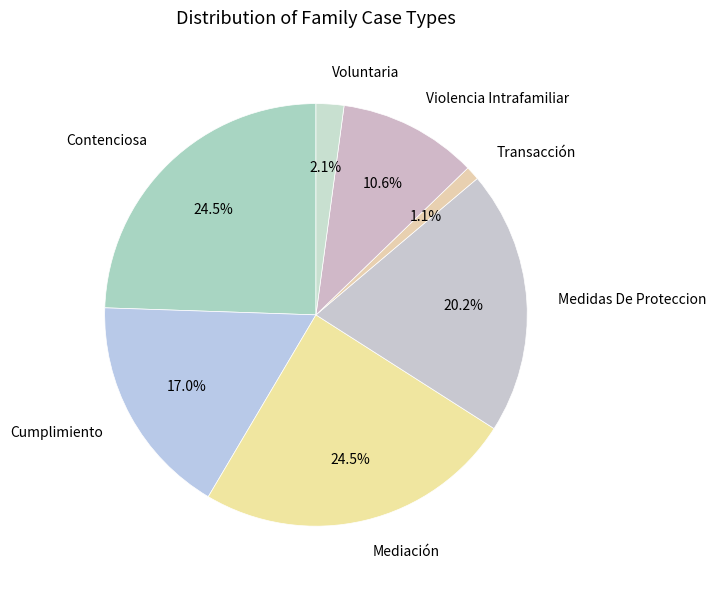

How many segments does this pie chart have?

7